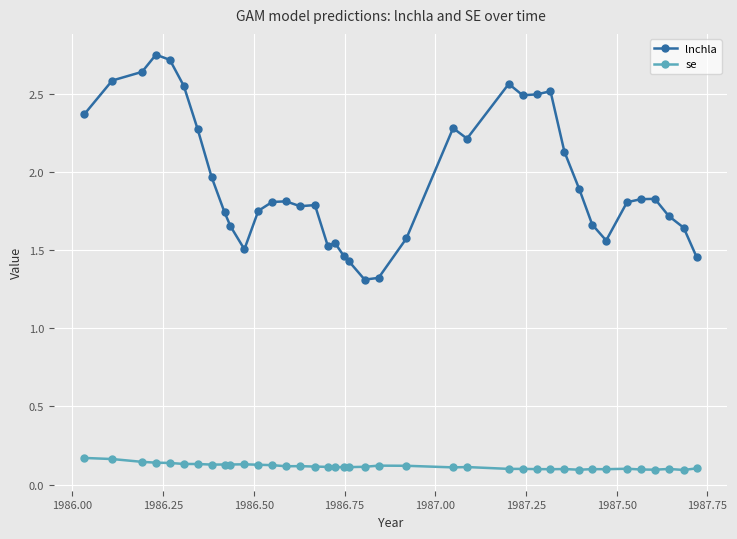

How many se values are between 0 and 1?

39